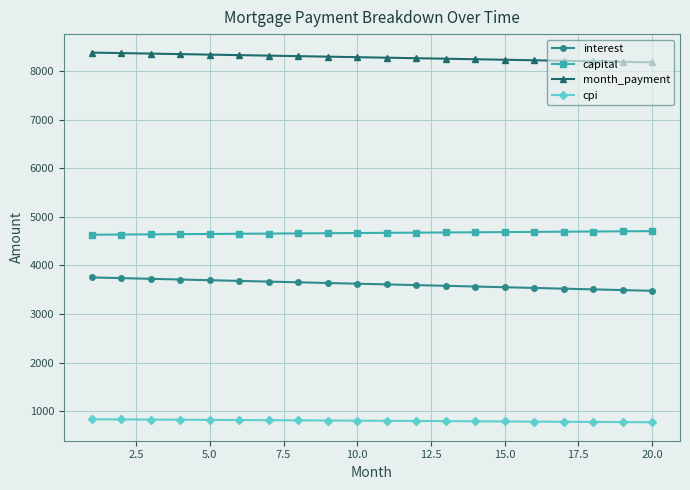

What is the value of the capital point at the 9th from the left?

4664.5